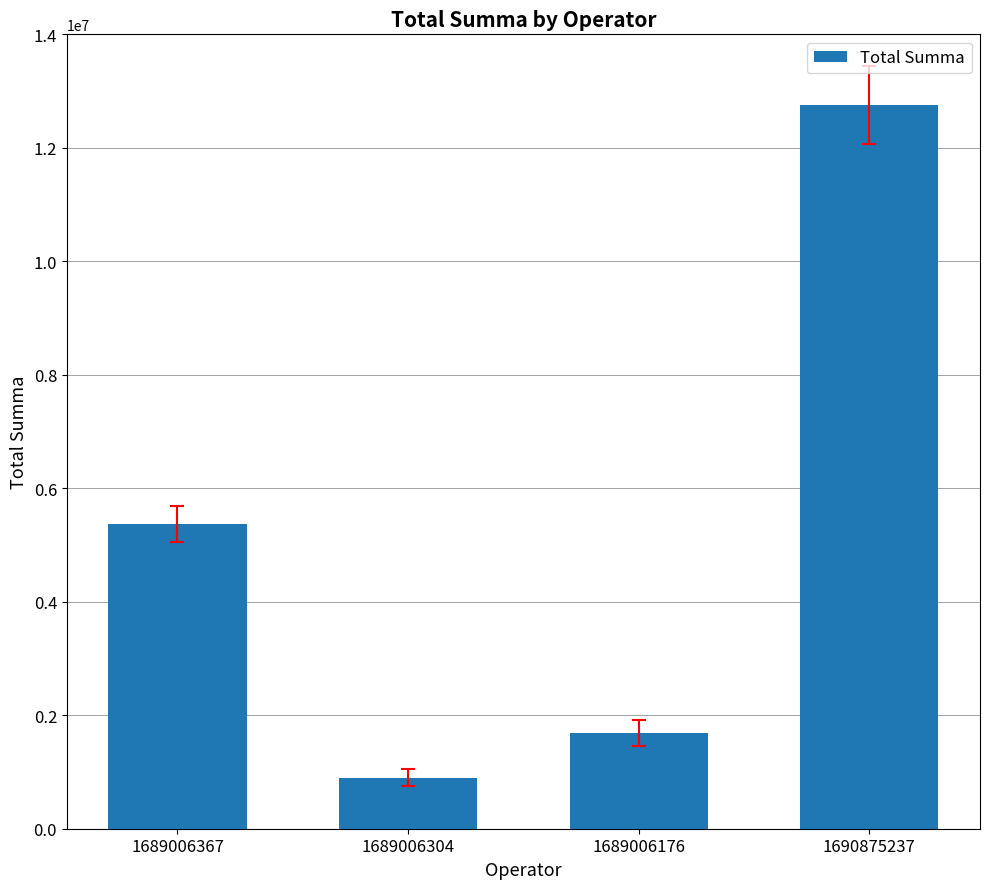

How many data points are less than 5370000?

2